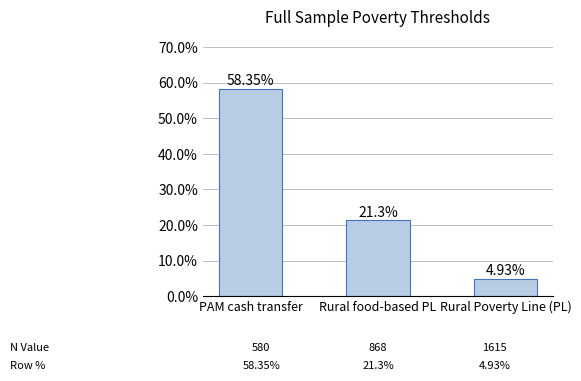

Are the bars grouped side by side (vs. stacked)?

No